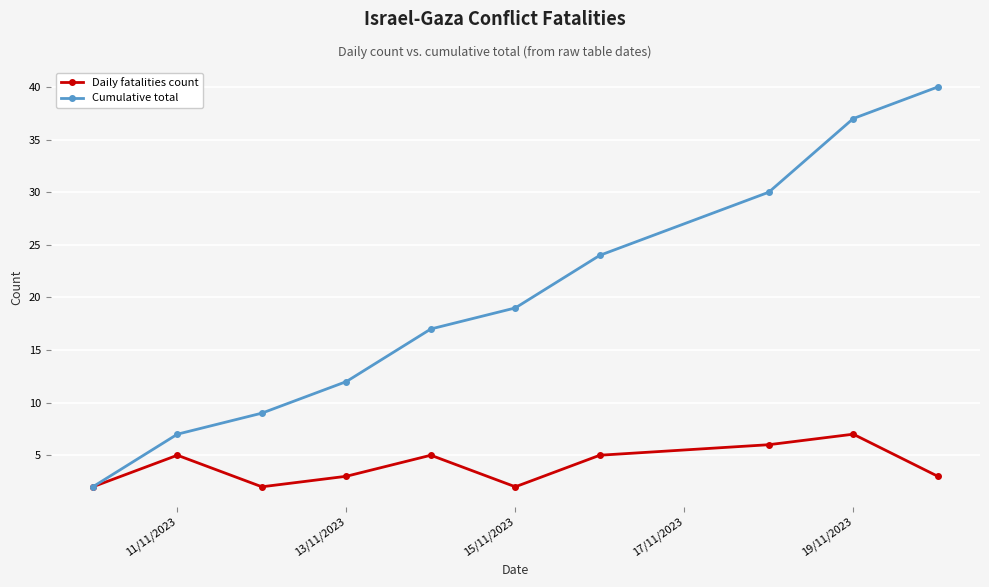

True or false: Daily fatalities count has more than 0 interior local peaks.

True